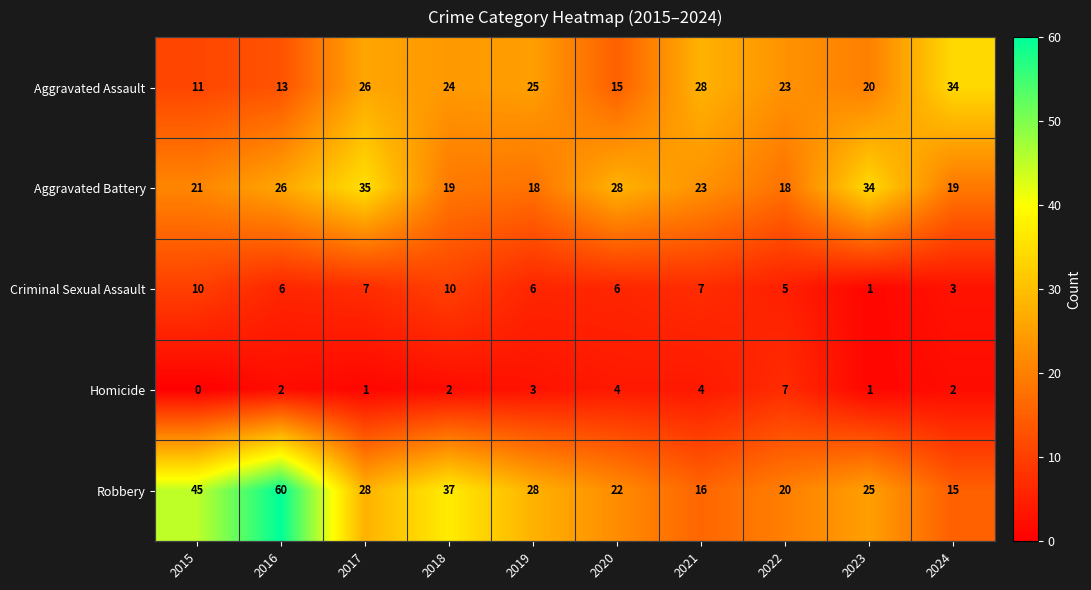

What is the difference between the second highest and second lowest values in the Homicide series?

3